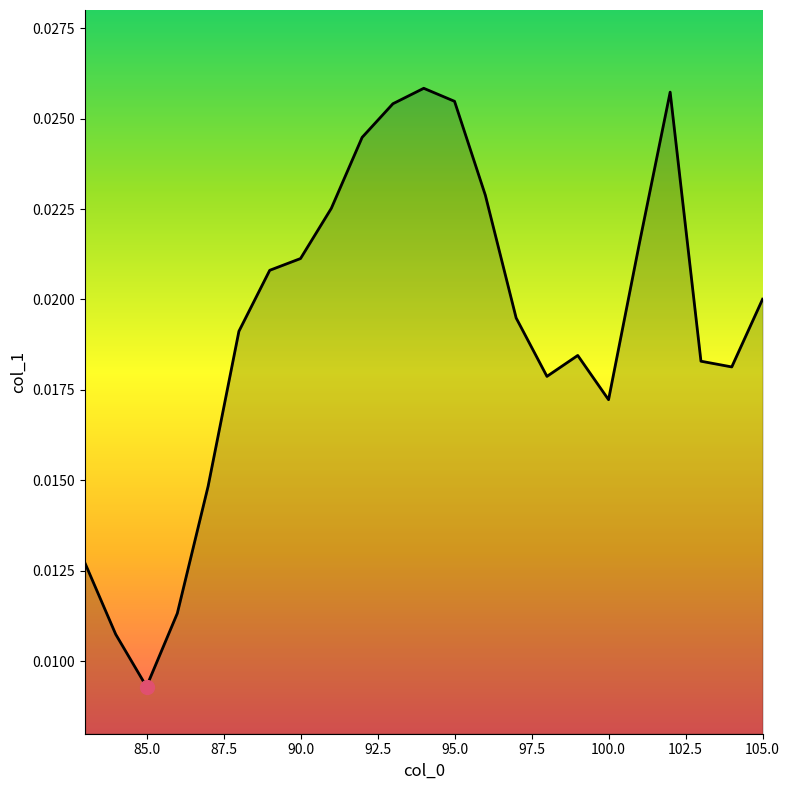

At which label is the value closest to 0?

85.0